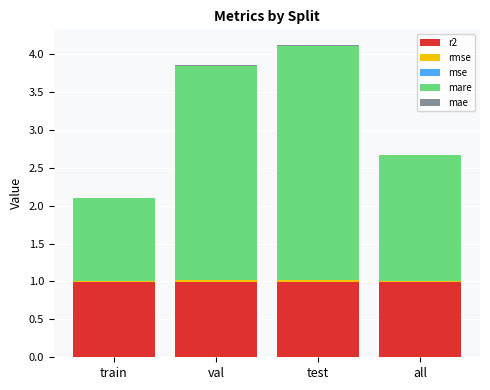

Rank the series at val from highest to lowest value.

mare, r2, rmse, mae, mse